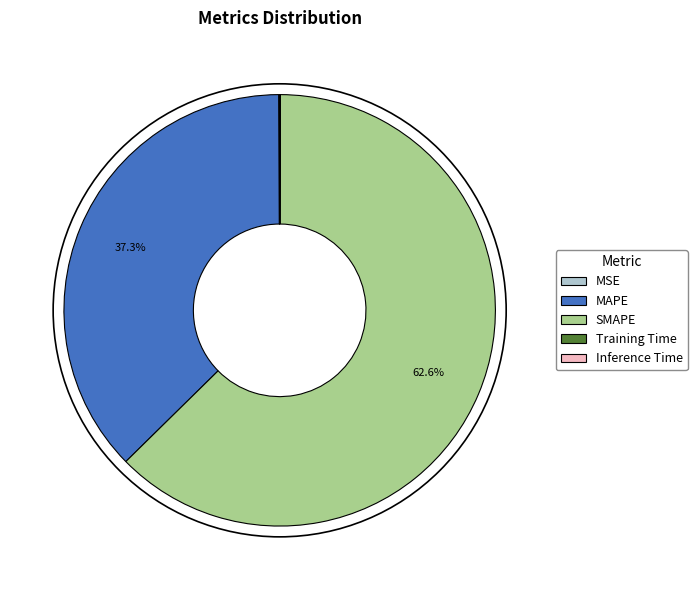

Which slice represents more than half of the pie?

SMAPE